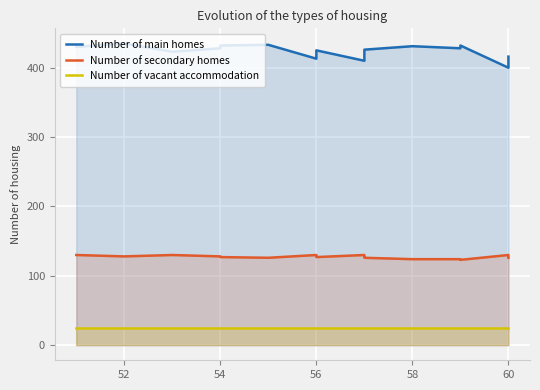

True or false: Number of secondary homes has more than 2 points higher than both neighbors.

True